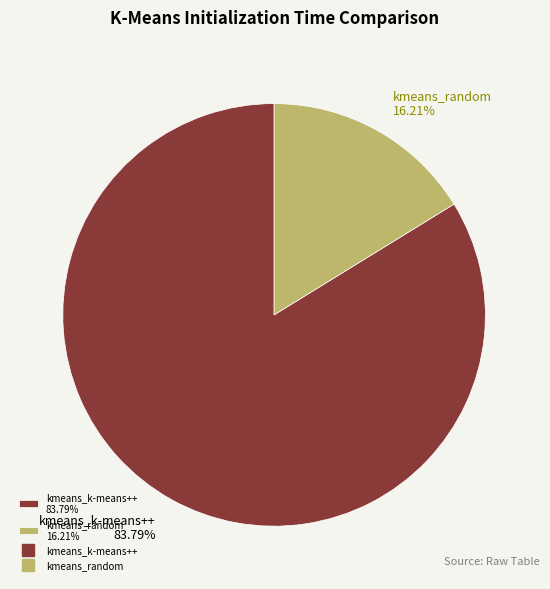

Which category has the biggest portion of the pie?

kmeans_k-means++